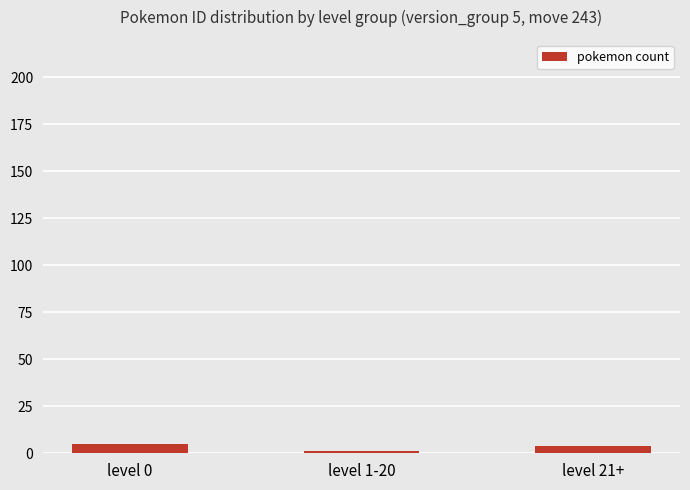

Which category has the lowest value across all series?

level 1-20